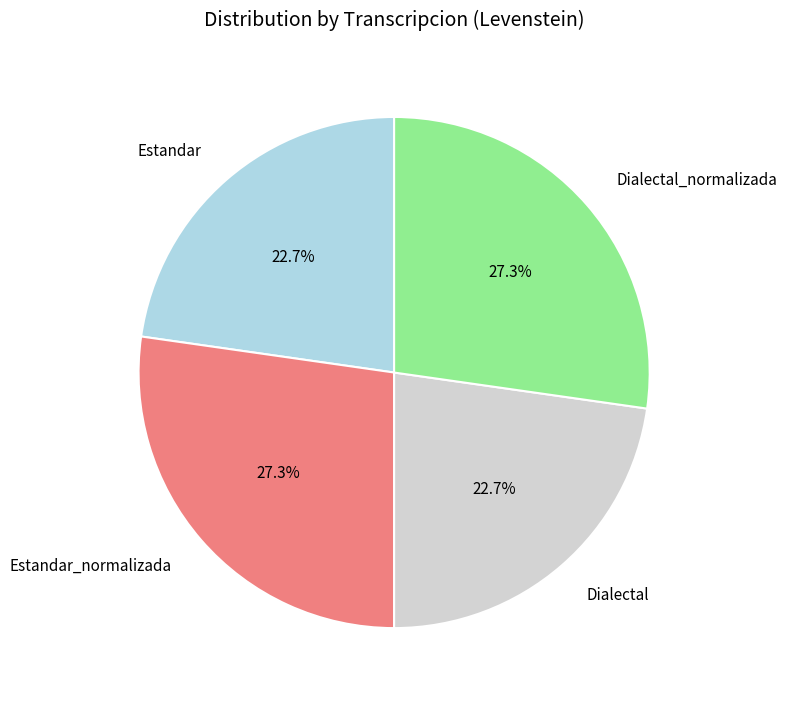

Does Dialectal account for over 50% of the chart?

No